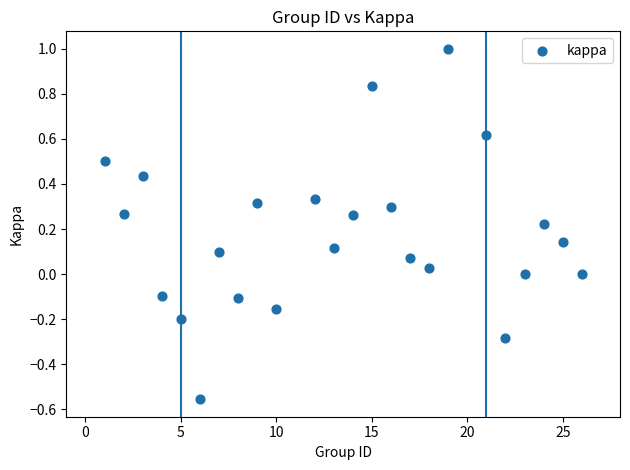

What is the range of Y values (max minus min)?

1.6